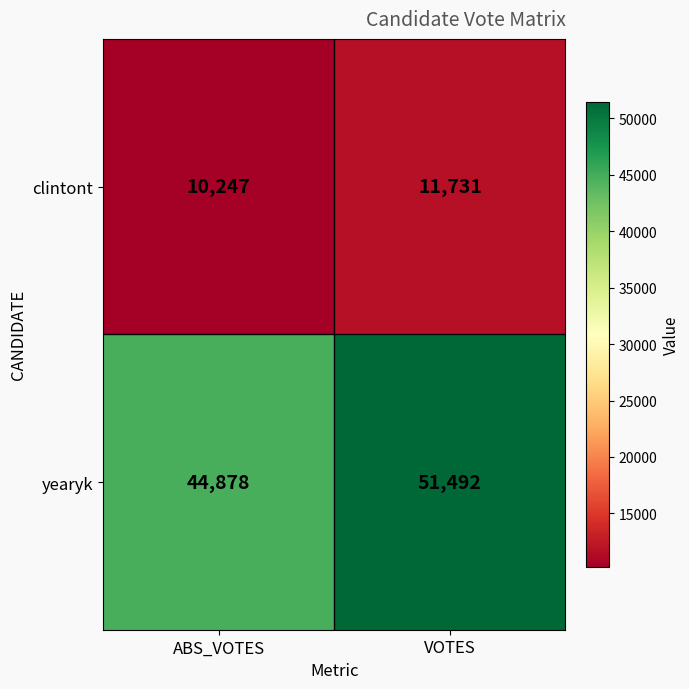

How many values in the clintont series are below 11731?

1